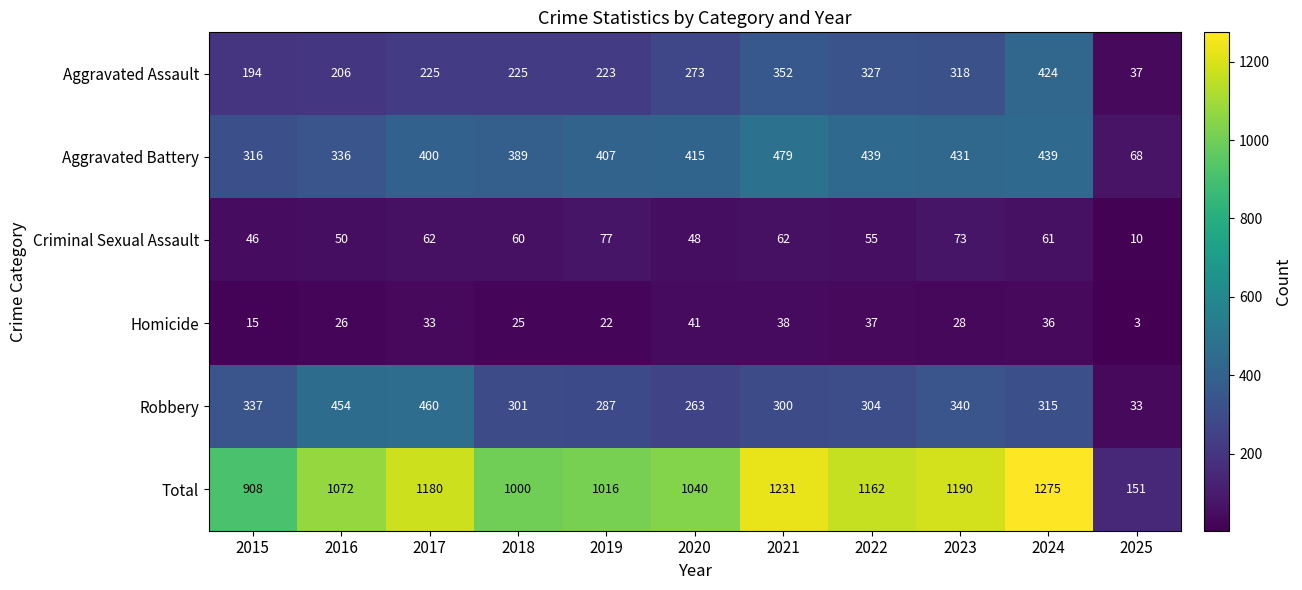

Rank the series at 2022 from lowest to highest value.

Homicide, Criminal Sexual Assault, Robbery, Aggravated Assault, Aggravated Battery, Total